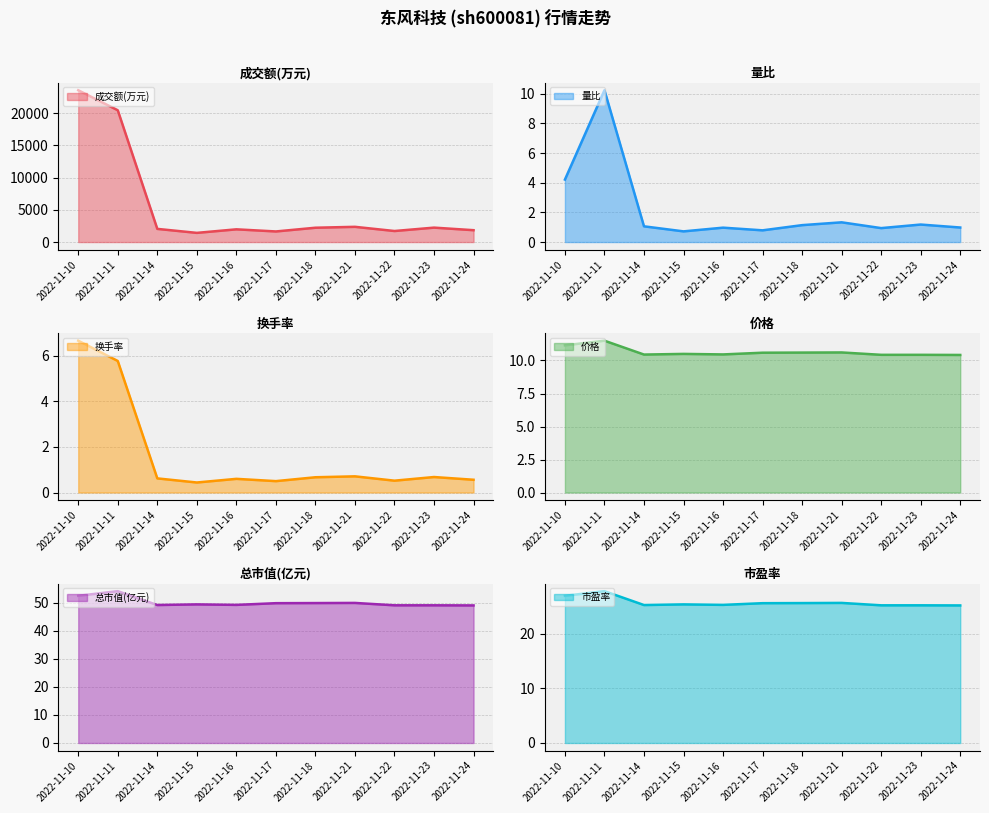

Reading left to right, extract all data points from this chart.

成交额(万元): 23553.0	20443.0	2043.0	1425.0	1975.0	1645.0	2223.0	2363.0	1713.0	2239.0	1841.0
量比: 4.2	10.2	1.1	0.7	1.0	0.8	1.1	1.3	0.9	1.2	1.0
换手率: 6.7	5.8	0.6	0.4	0.6	0.5	0.7	0.7	0.5	0.7	0.6
价格: 11.2	11.5	10.4	10.5	10.5	10.6	10.6	10.6	10.4	10.4	10.4
总市值(亿元): 52.5	54.1	49.2	49.4	49.2	49.8	49.9	49.9	49.1	49.1	49.0
市盈率: 26.9	27.8	25.2	25.4	25.3	25.6	25.6	25.6	25.2	25.2	25.2